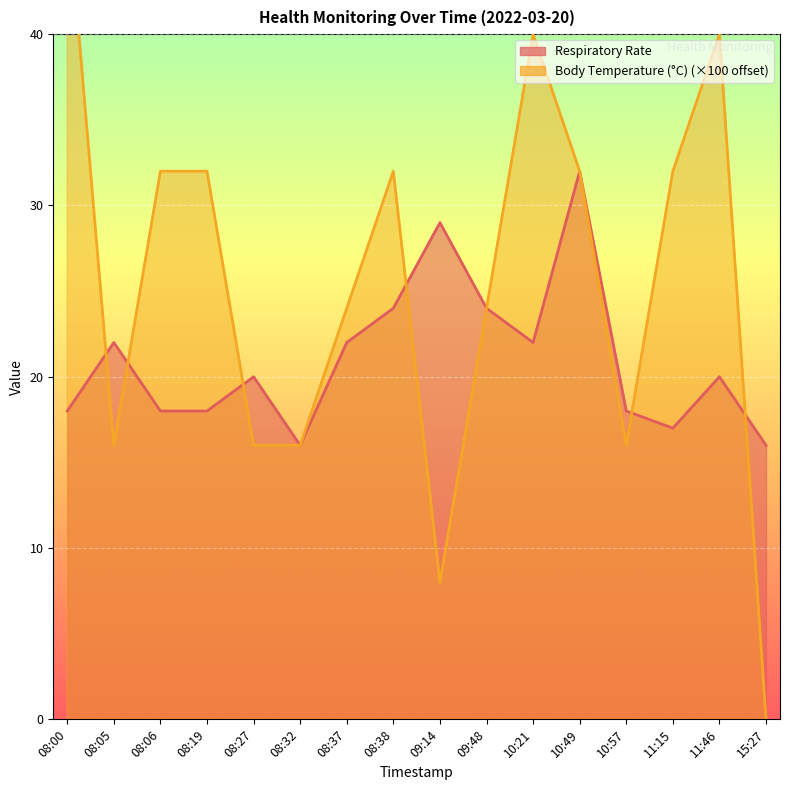

Rank the series by their maximum value, from highest to lowest.

Body Temperature (°C), Respiratory Rate